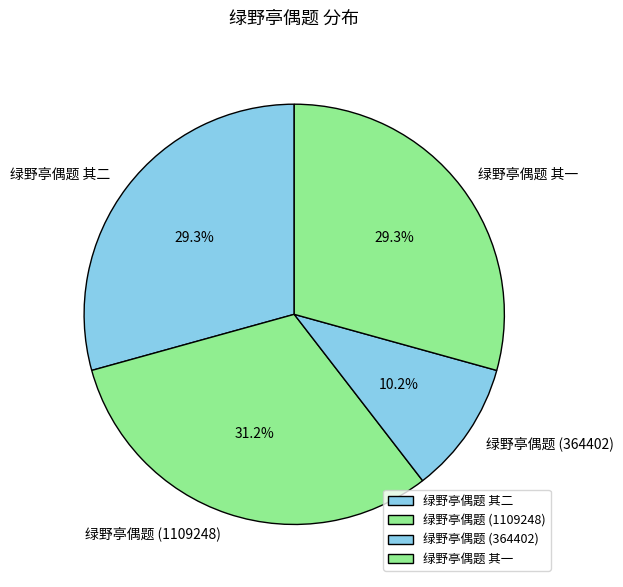

Approximately how many times larger is the value at 绿野亭偶题 其二 compared to 绿野亭偶题 (1109248)?

0.9